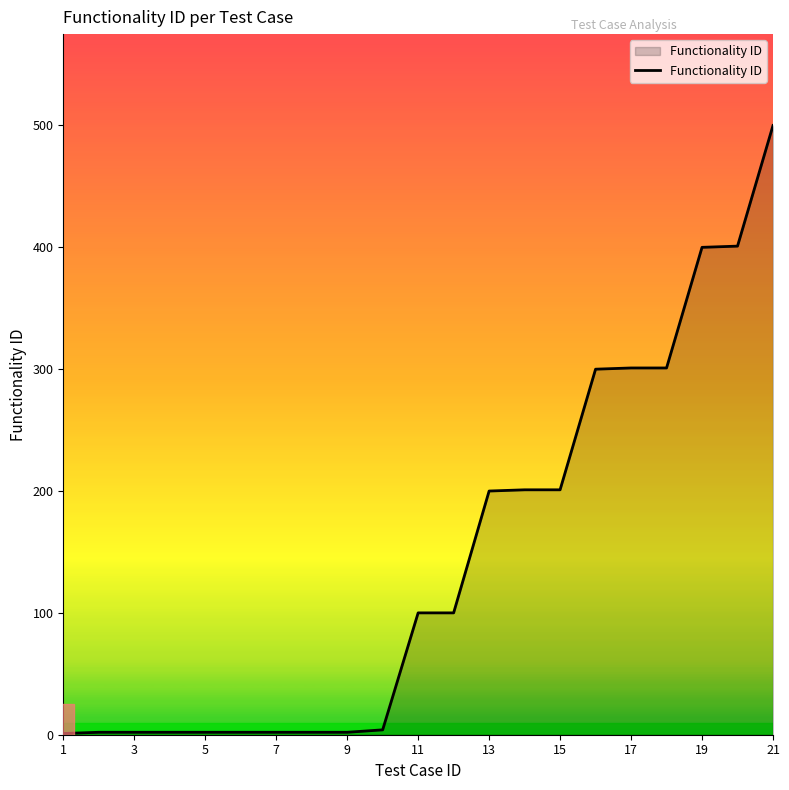

What is the greatest value displayed?

500